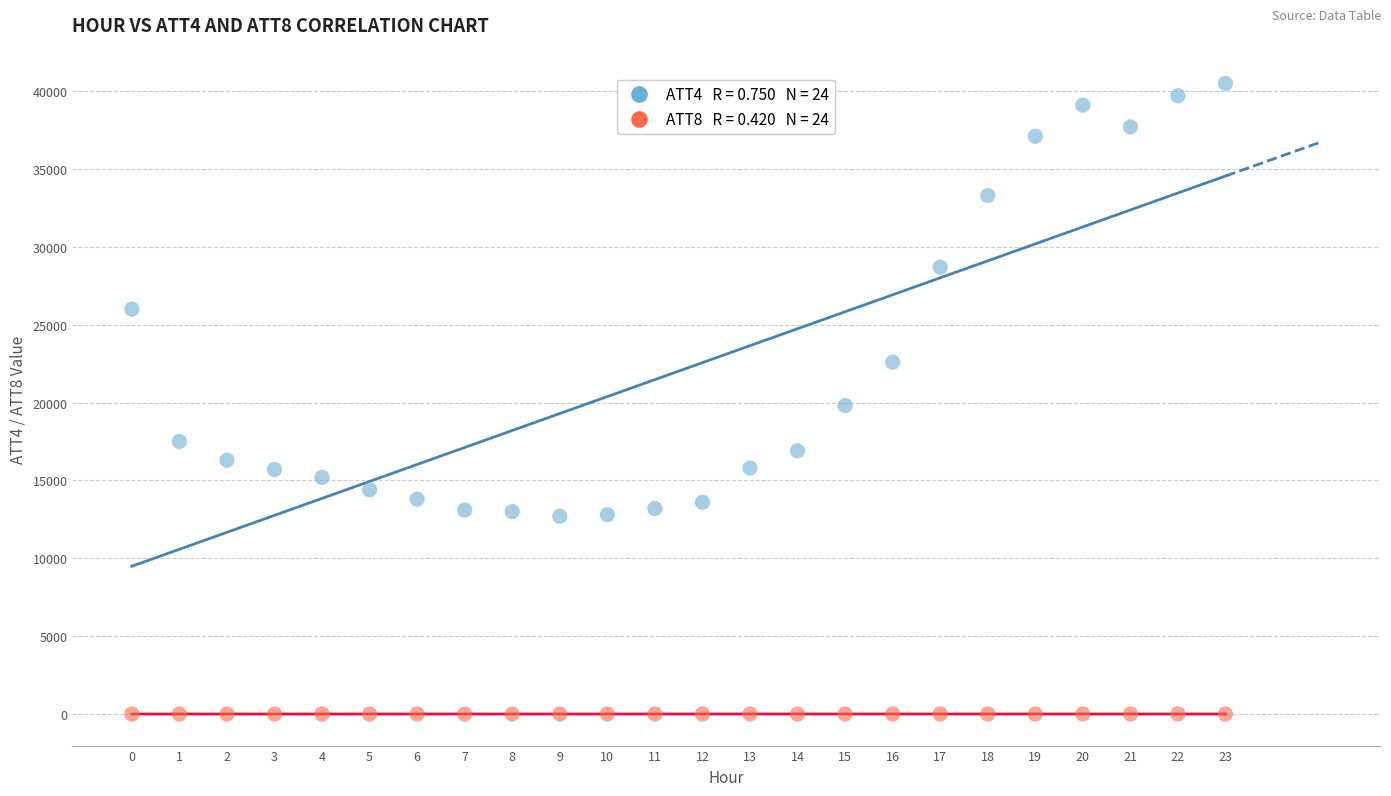

Across all data points, what is the range of Y values (max minus min)?

40499.3